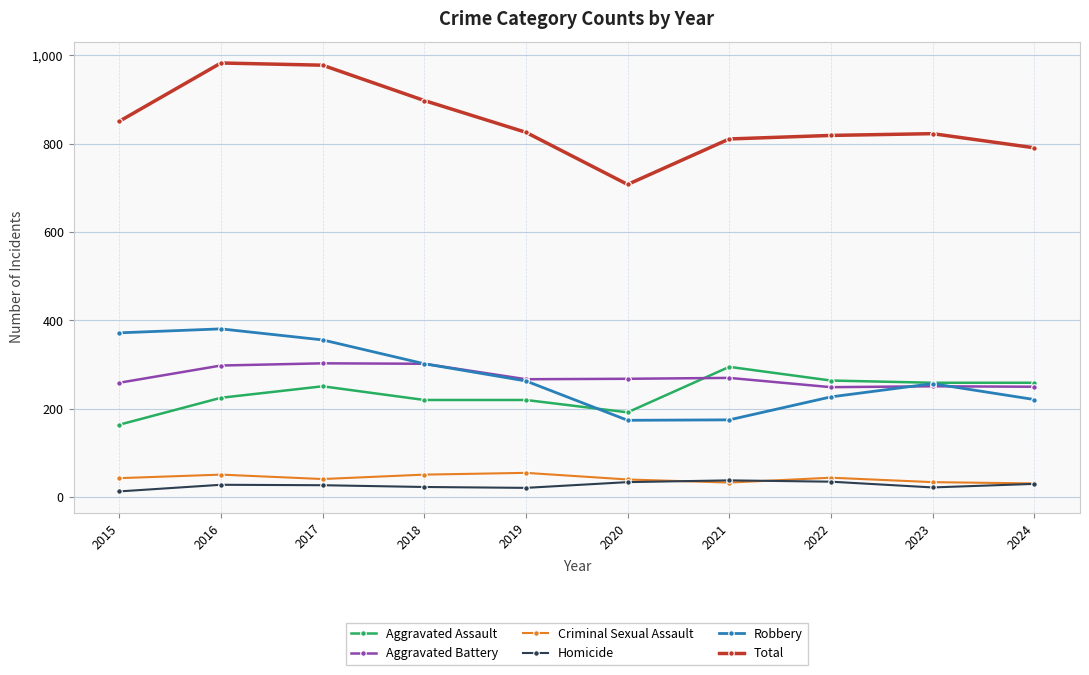

What is the difference between the second highest and second lowest values in the Aggravated Assault series?

72